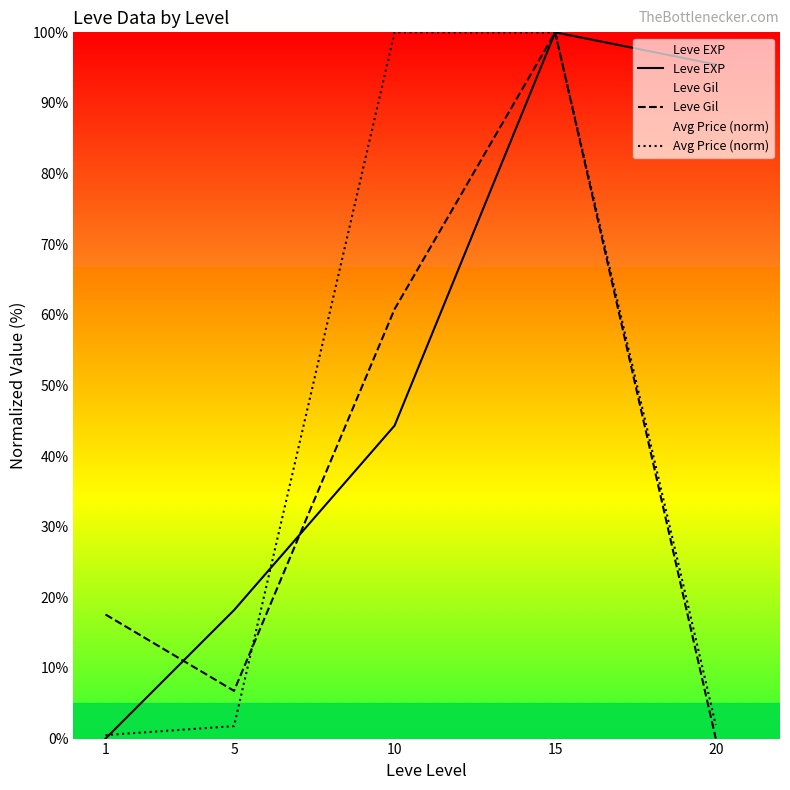

True or false: Leve Gil has more than 1 interior local peaks.

False